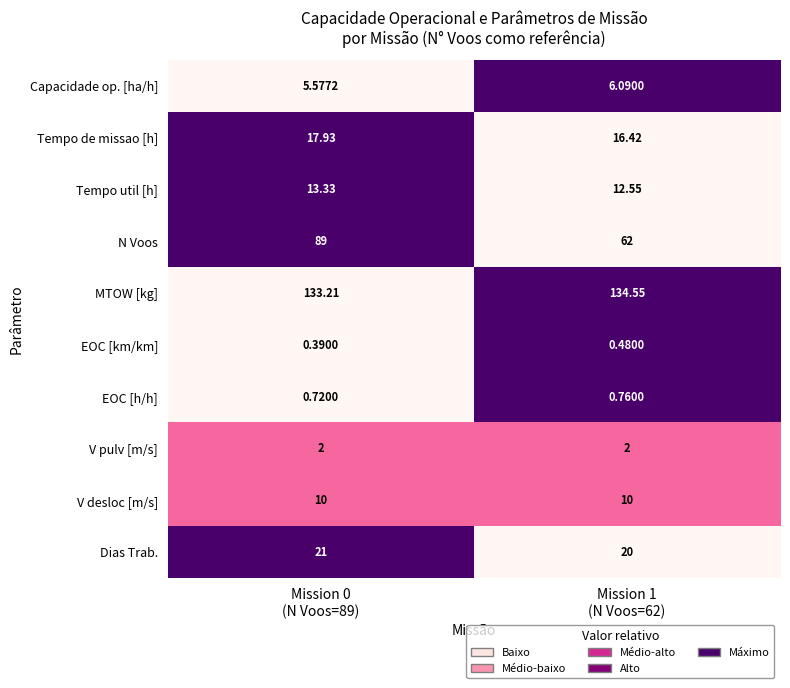

Which series has the widest spread of values?

N Voos